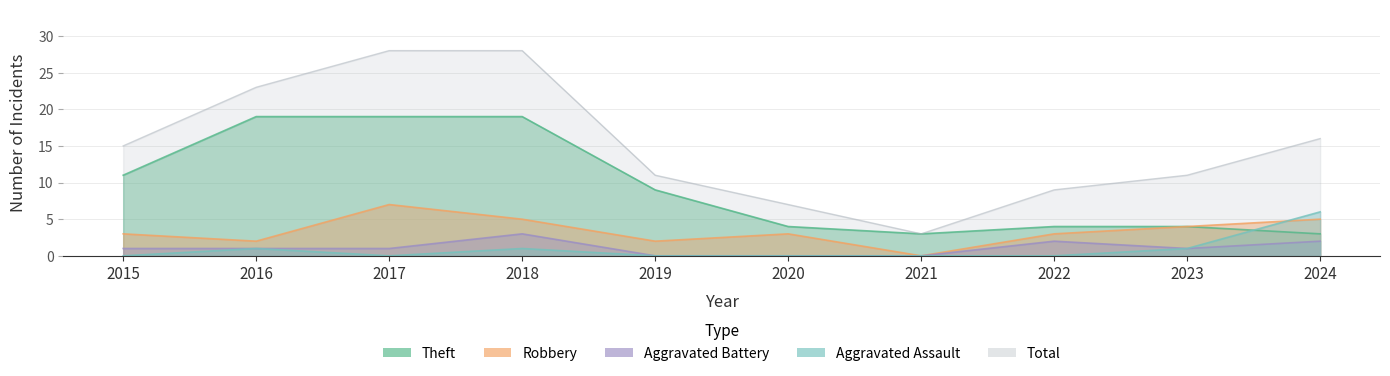

Which series has the widest spread of values?

Total